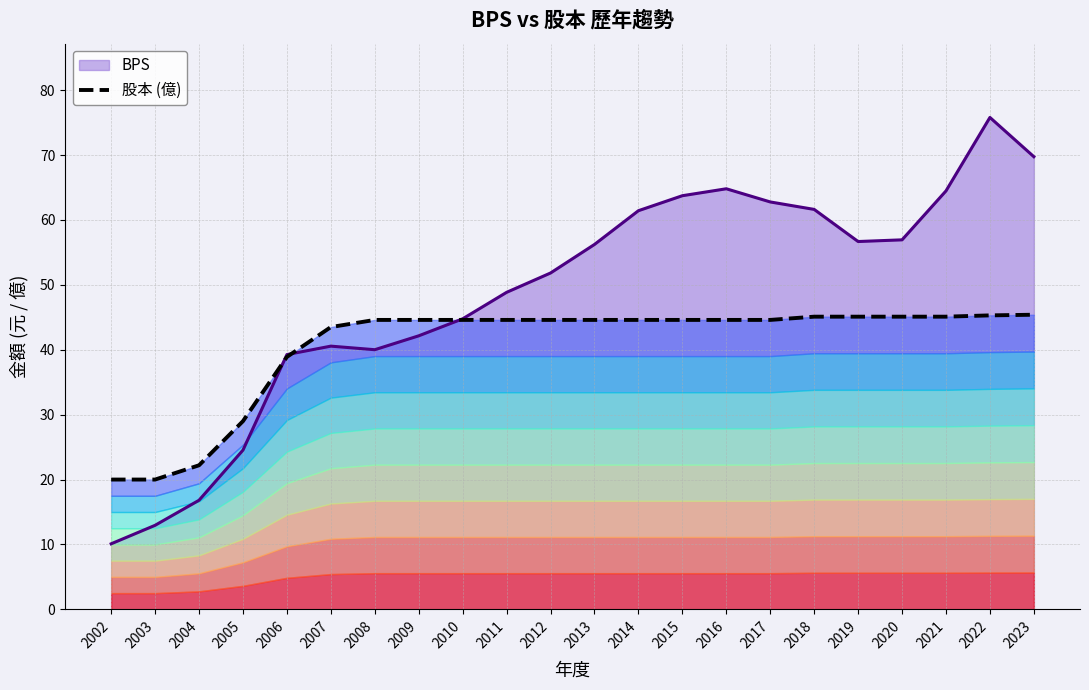

Rank the categories by value from lowest to highest.

2002, 2003, 2004, 2005, 2006, 2007, 2008, 2009, 2010, 2011, 2012, 2013, 2014, 2015, 2016, 2017, 2018, 2019, 2020, 2021, 2022, 2023